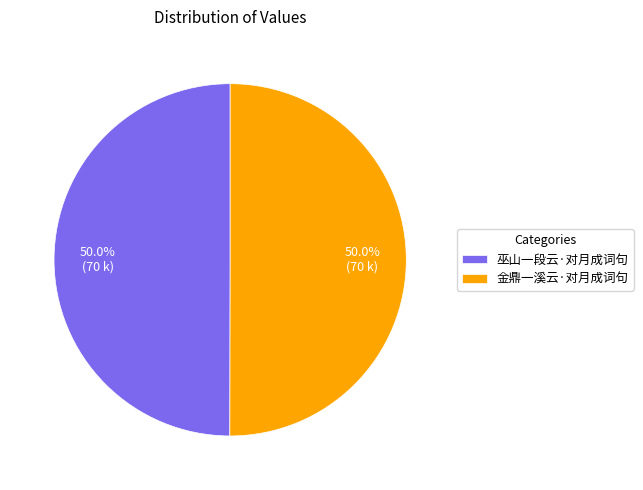

What is the total percentage of 金鼎一溪云·对月成词句 and 巫山一段云·对月成词句?

100.0%